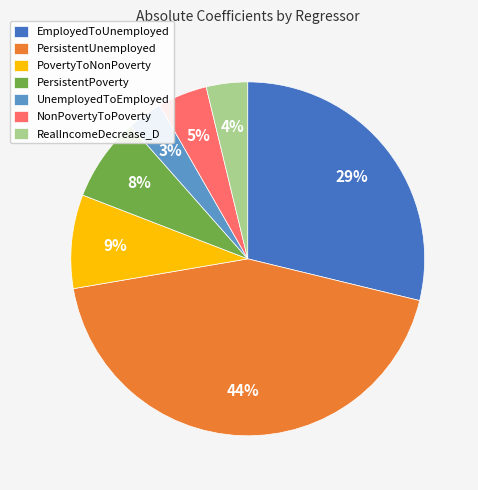

How many segments does this pie chart have?

7